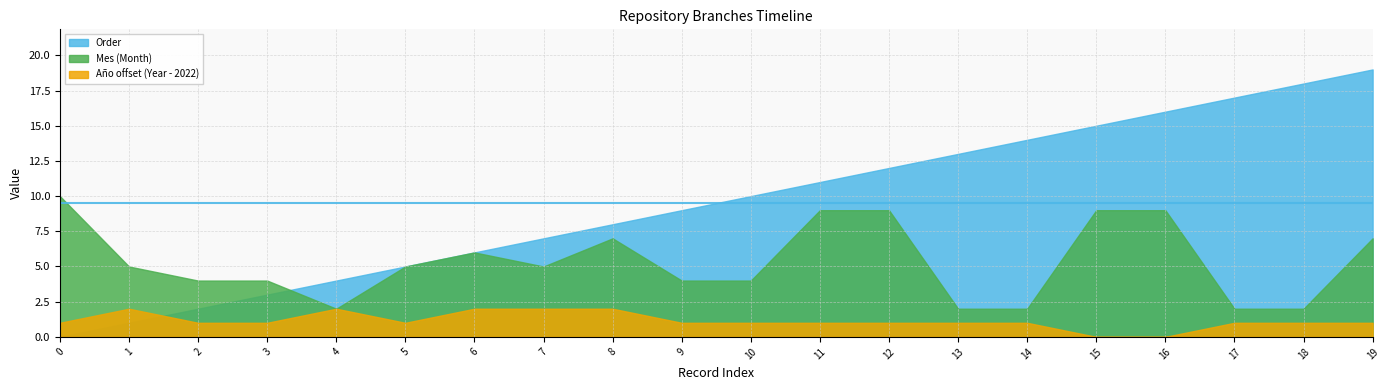

At which label does Año_offset first exceed 2023?

1